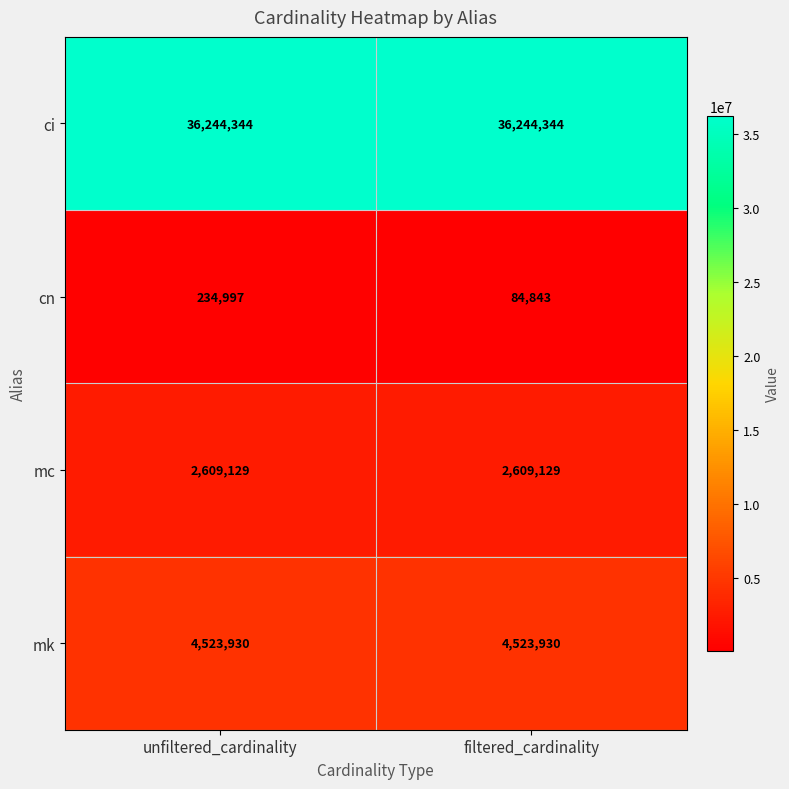

What is the sum of all mk values?

9047860